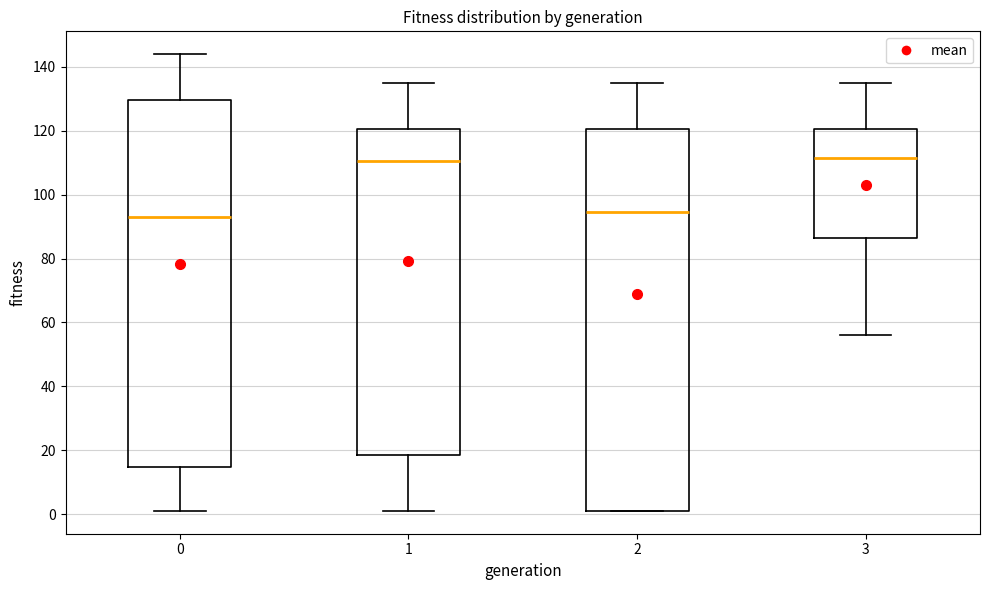

Which box is the tallest, from its lower edge to its upper edge?

2